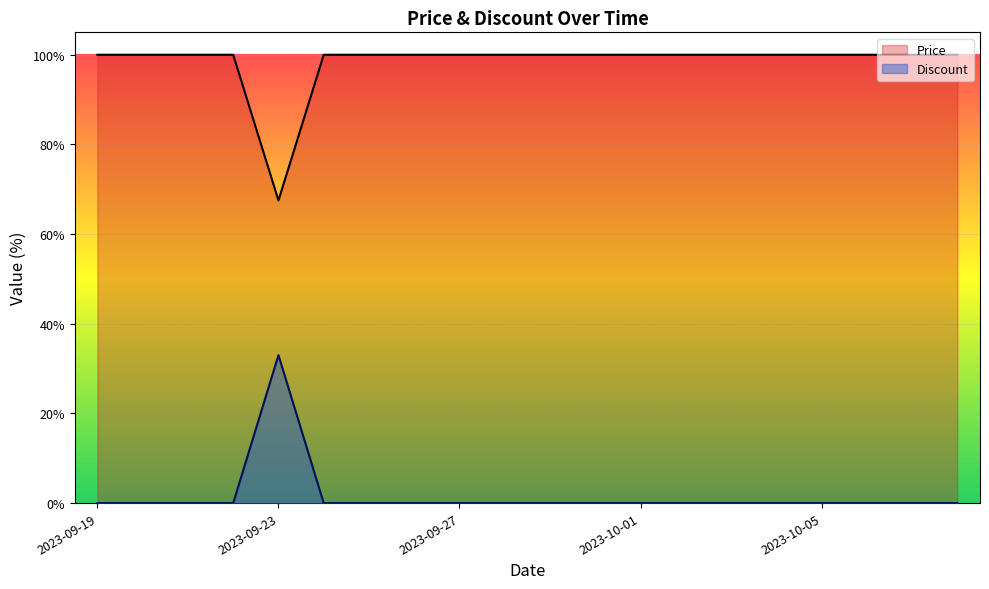

Where is Discount nearest to the value 16?

2023-09-19